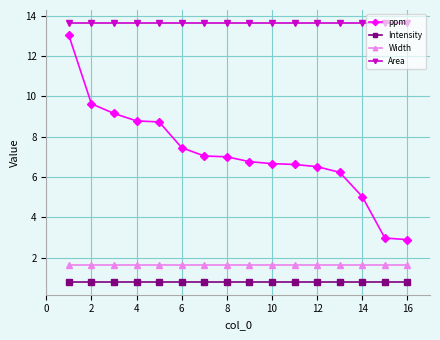

What is the value of the Area point at the 13th from the left?

13.6